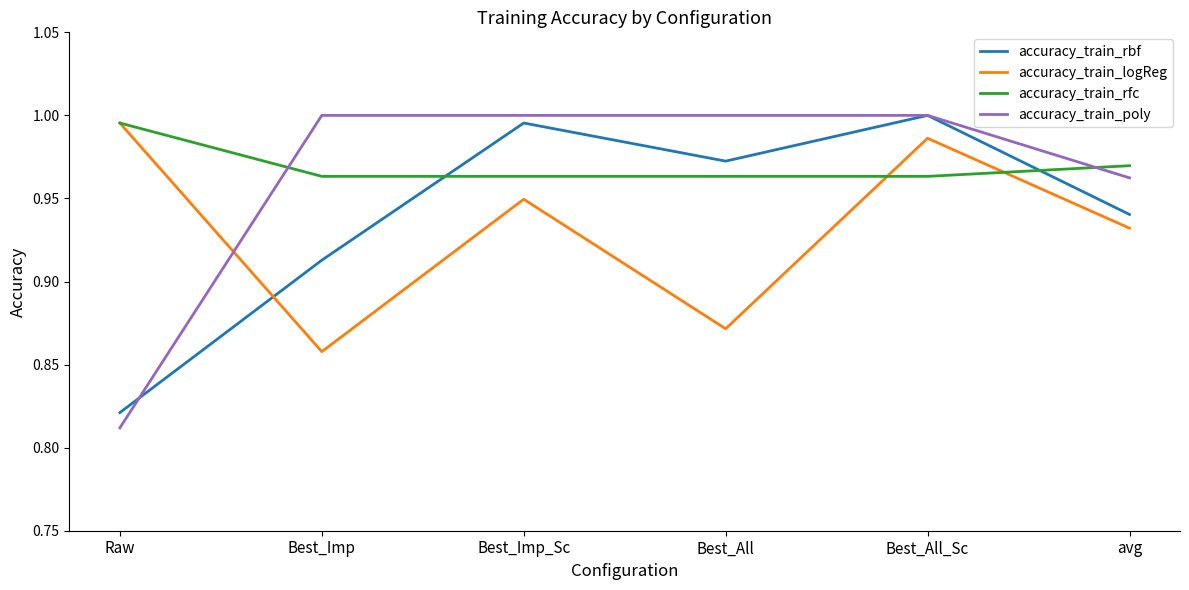

What position from the left is Best_All_Sc?

5